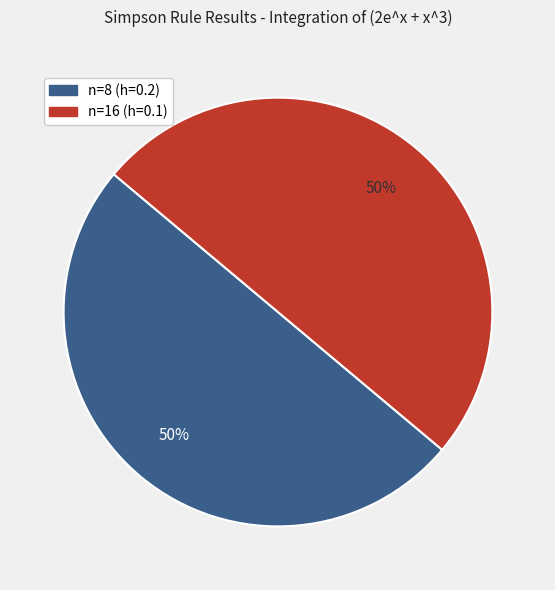

To the nearest percent, what is the average slice percentage?

50%